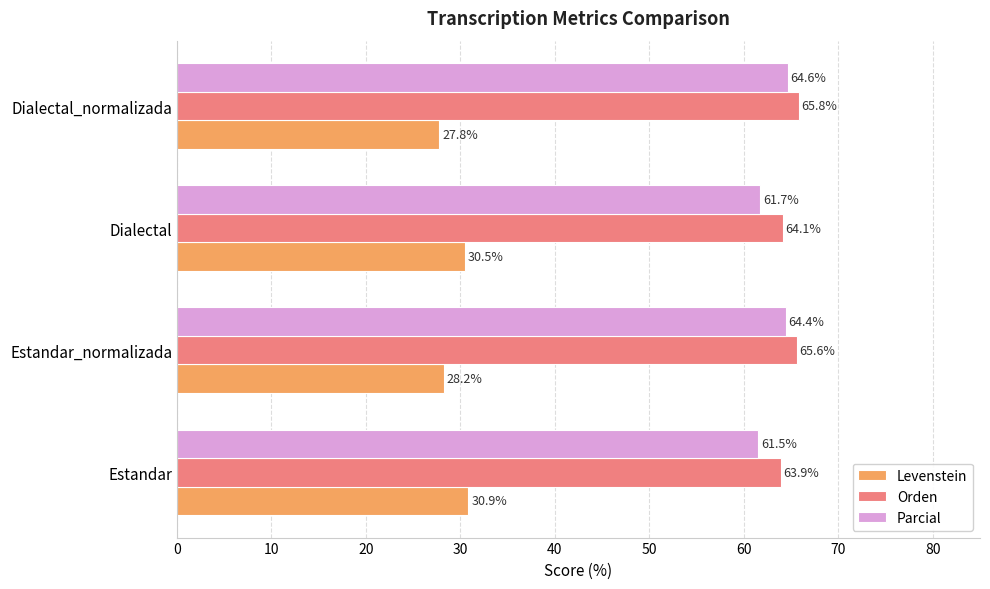

The Levenstein series shows 30.9 at Estandar. True or false?

True